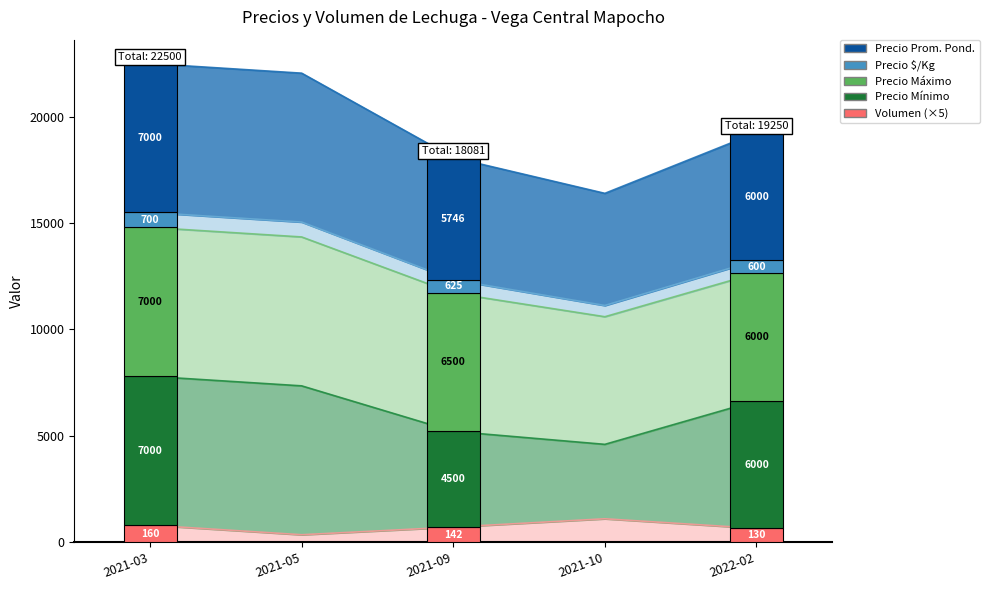

True or false: Volumen has a value of 650 at 2022-02.

True